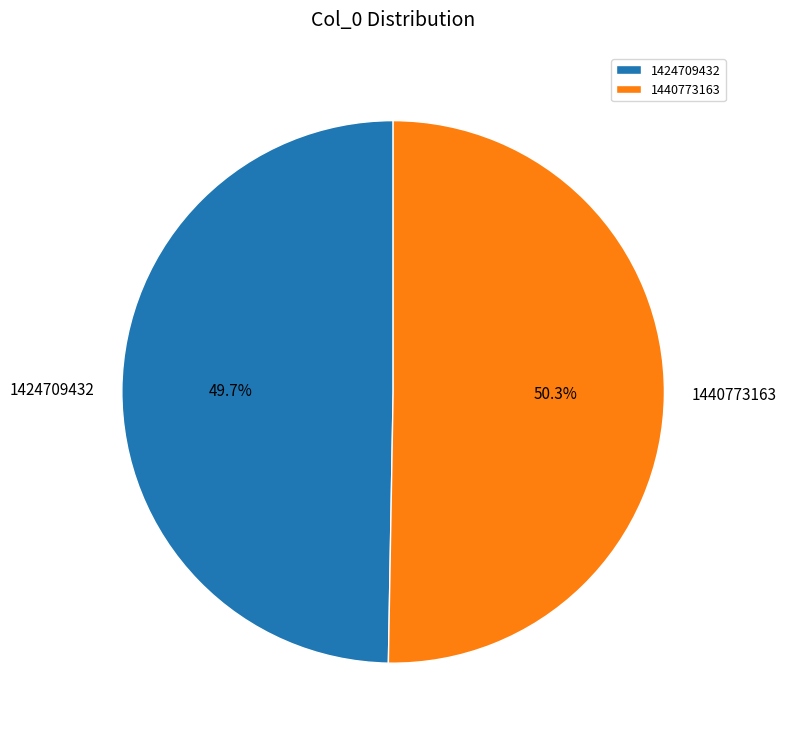

To the nearest percent, what portion does 1424709432 represent?

50%